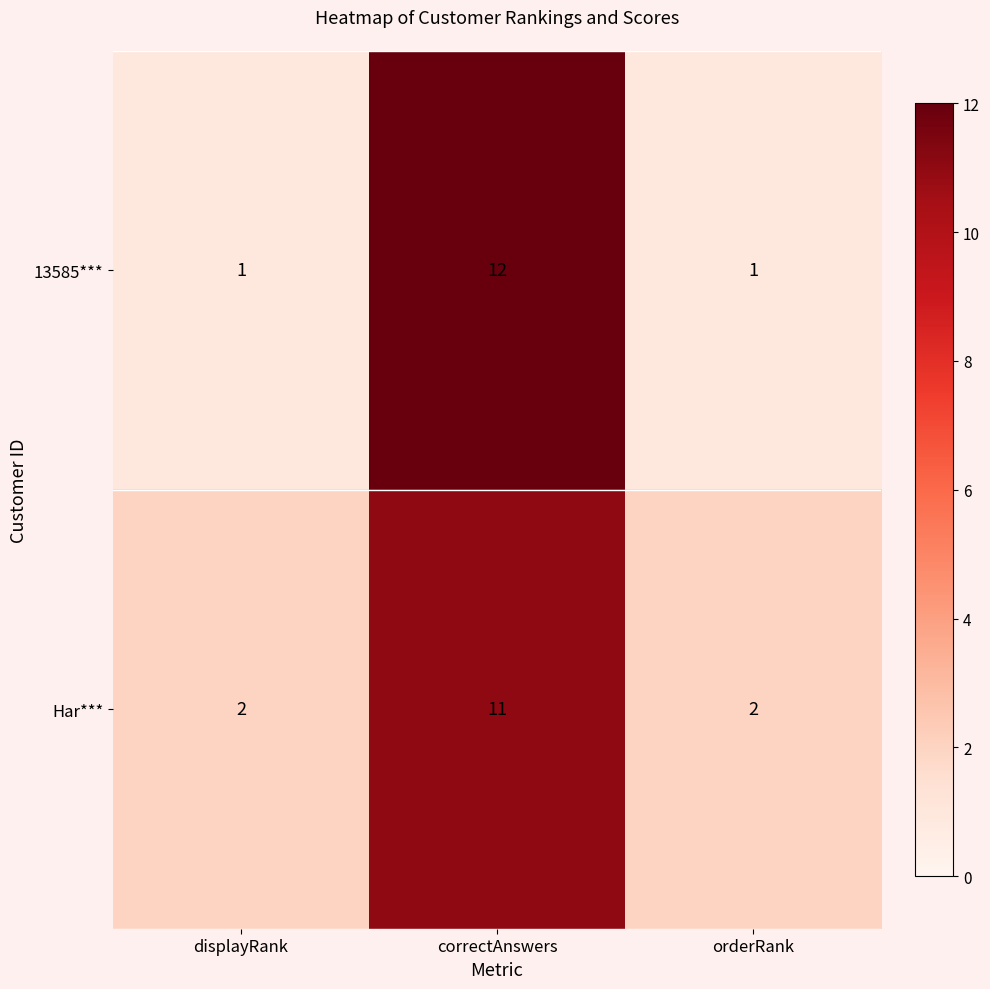

At which label does Har*** reach its peak?

correctAnswers